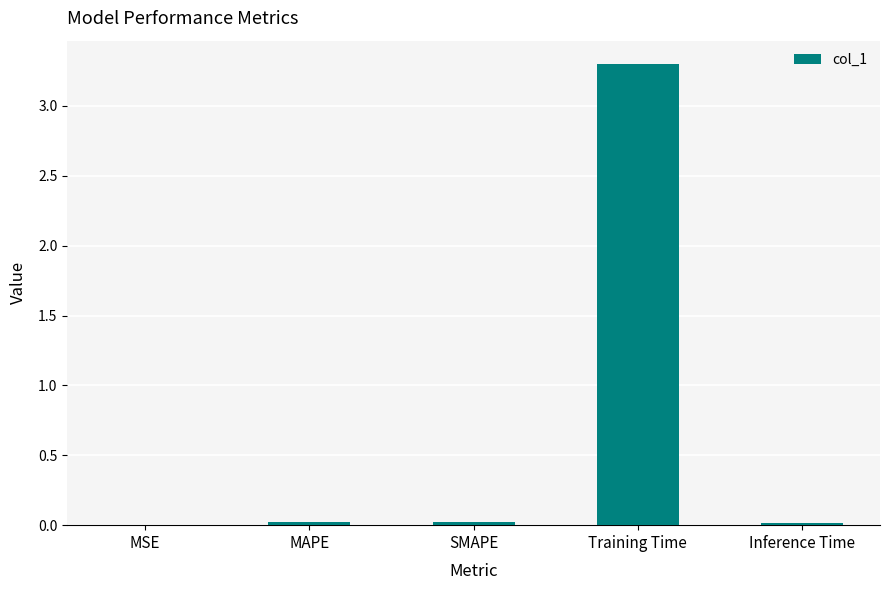

Is it true that the value at Inference Time is 0.0?

True